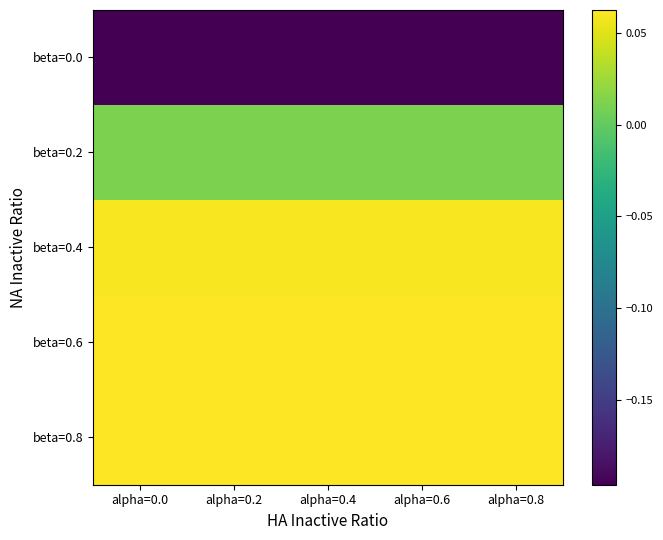

At which category does the chart reach its peak across all series?

alpha=0.0